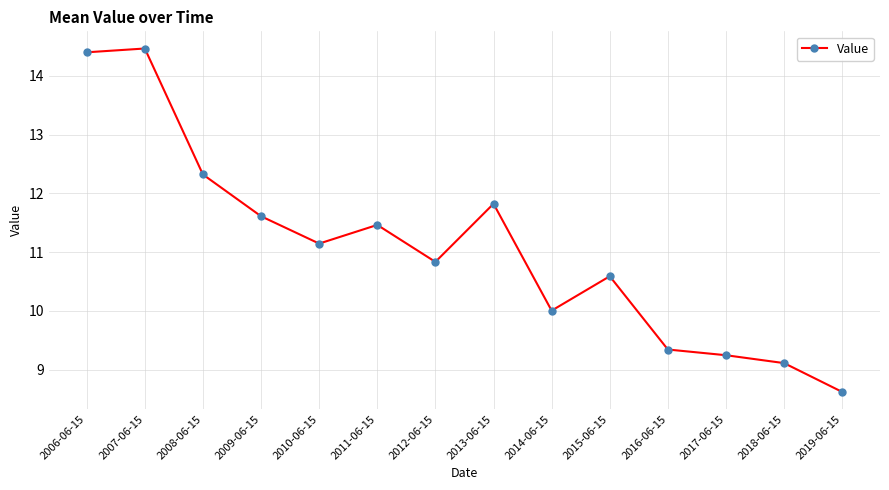

What is the approximate value at 2013-06-15?

11.8